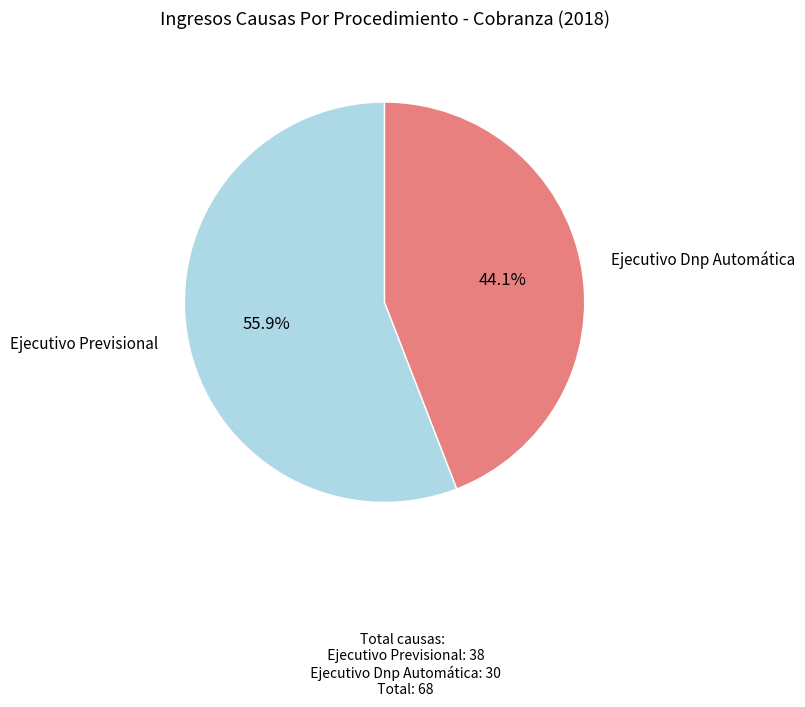

True or false: Ejecutivo Previsional accounts for 49% of the total.

False